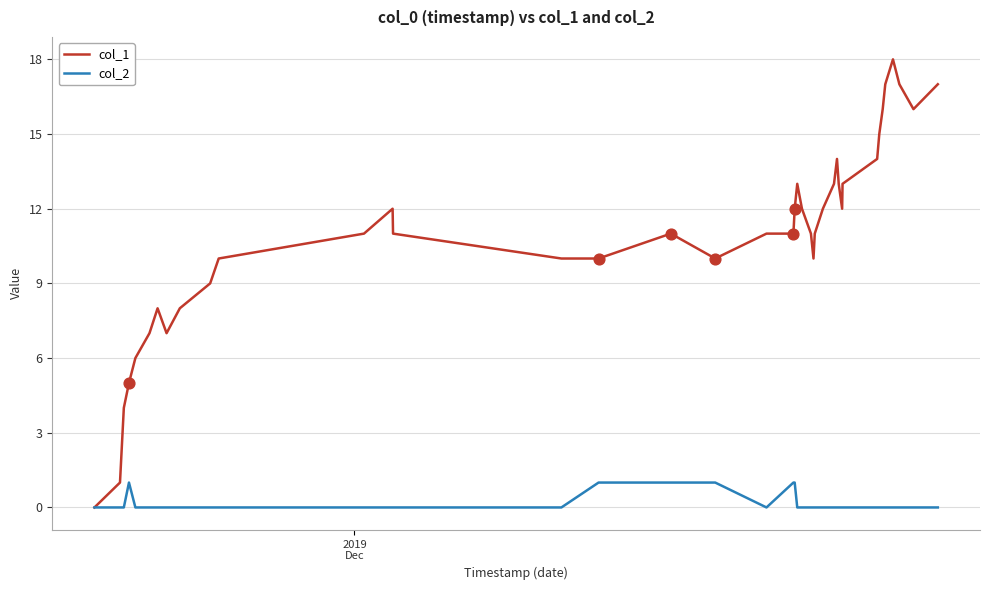

Which series has the largest total across all categories?

col_1